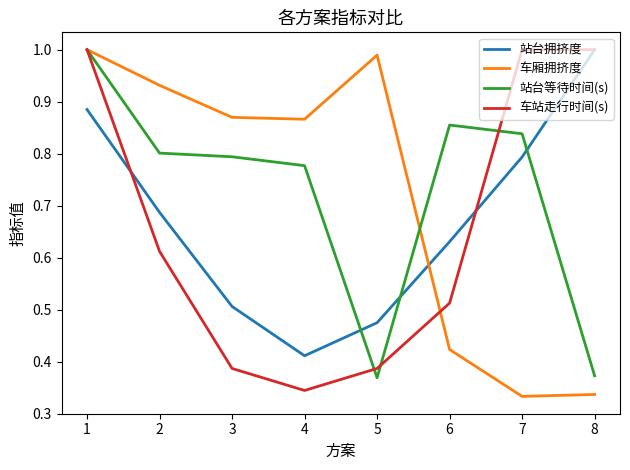

At which label is 车站走行时间(s) closest to 0?

4